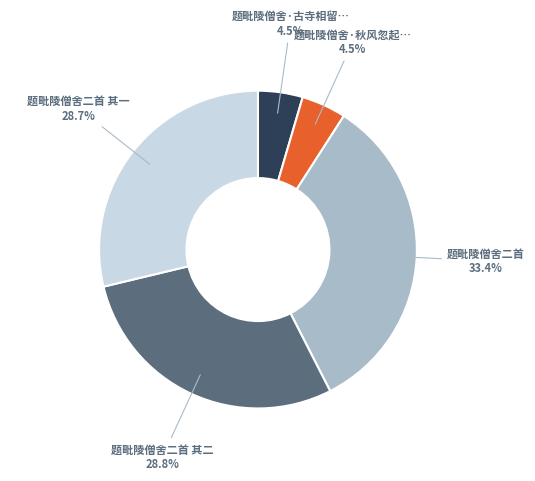

Is there any slice that represents more than half of the pie?

No